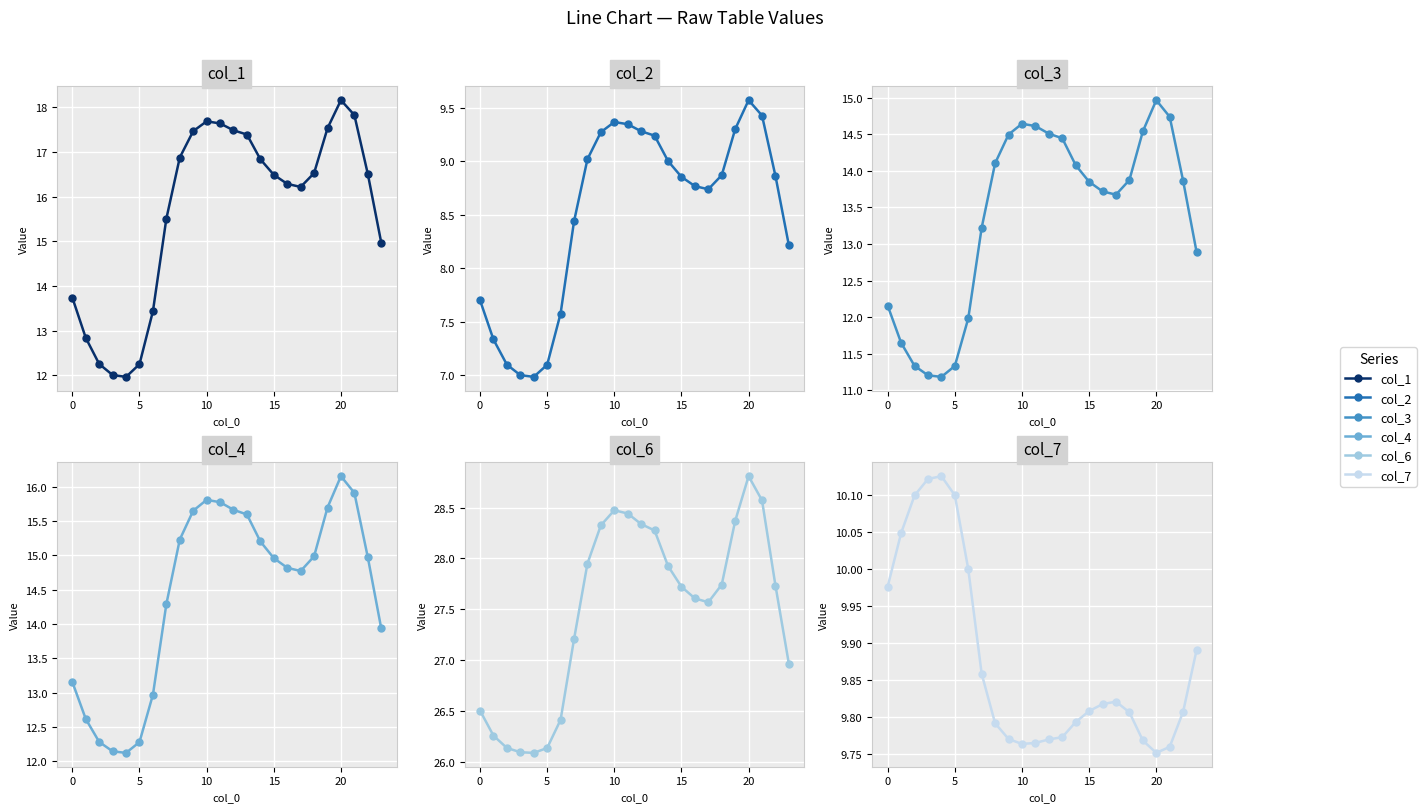

Which series has the largest range (max minus min)?

col_1